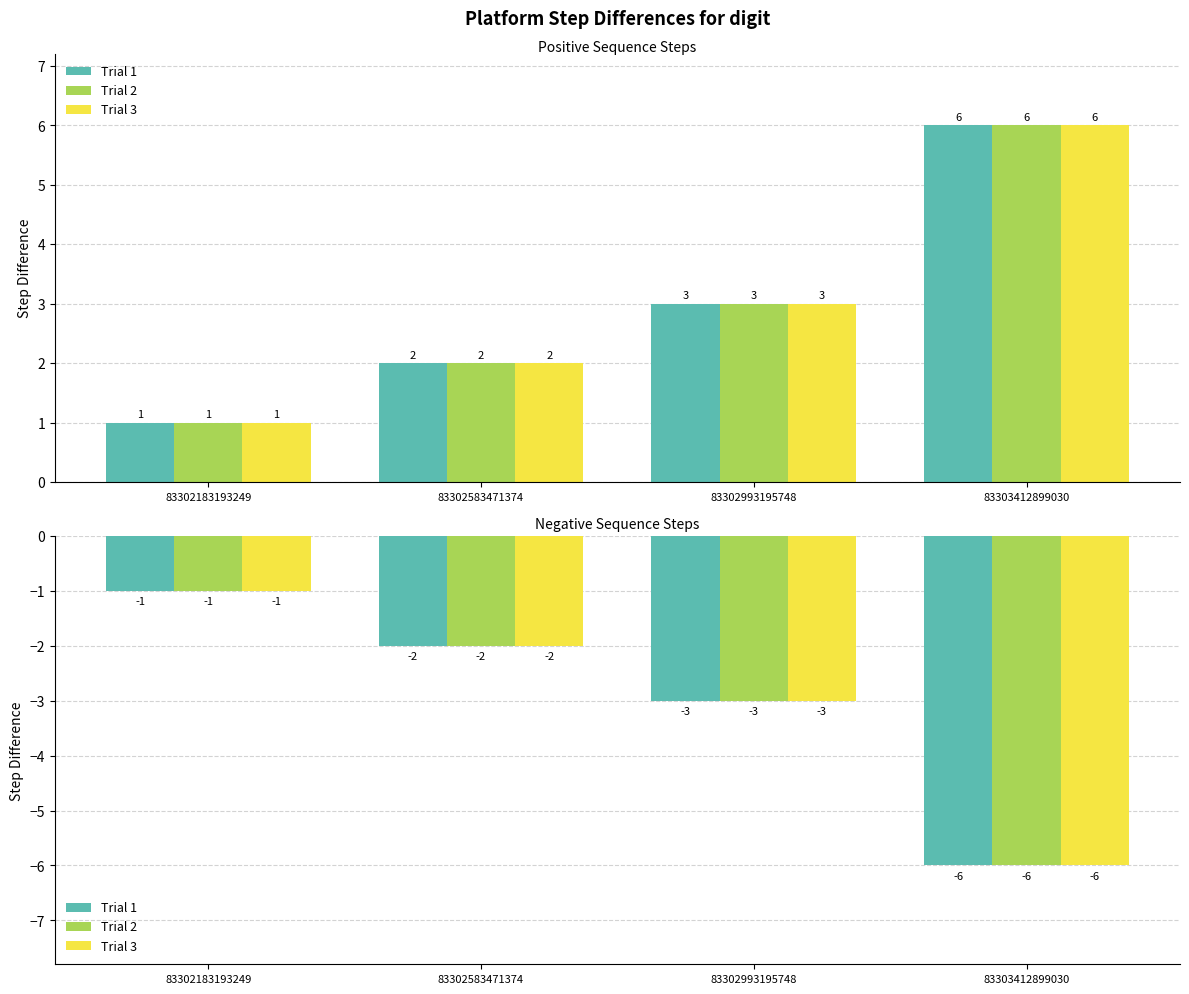

What is the lowest value of the Trial 3 series?

-6